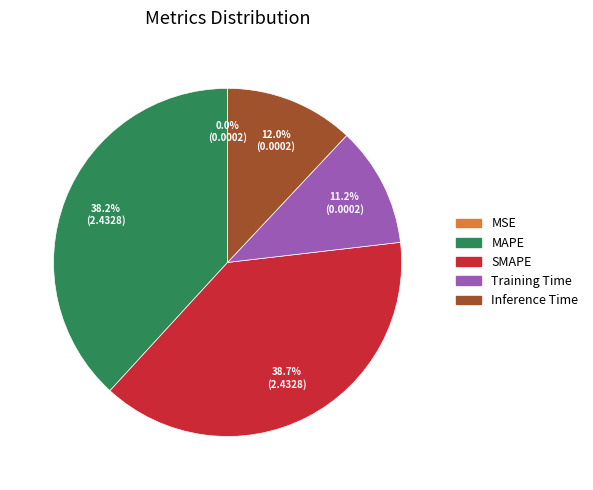

What portion of the pie excludes Inference Time?

88.0%